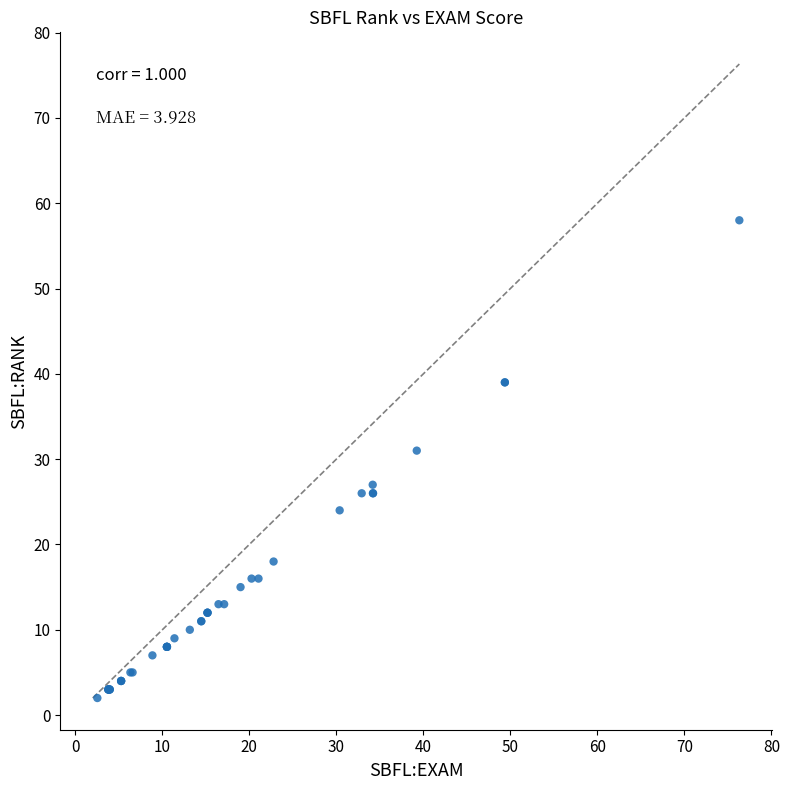

What Y value in the scatter plot is closest to 30?

31